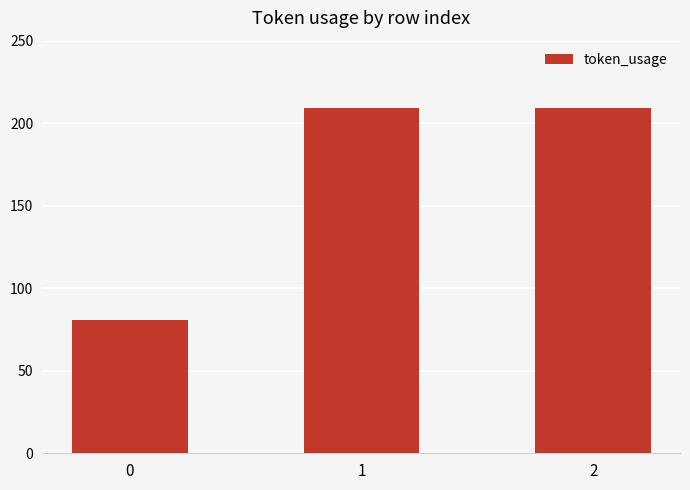

Reading left to right, list all the values displayed in this chart.

81	209	209